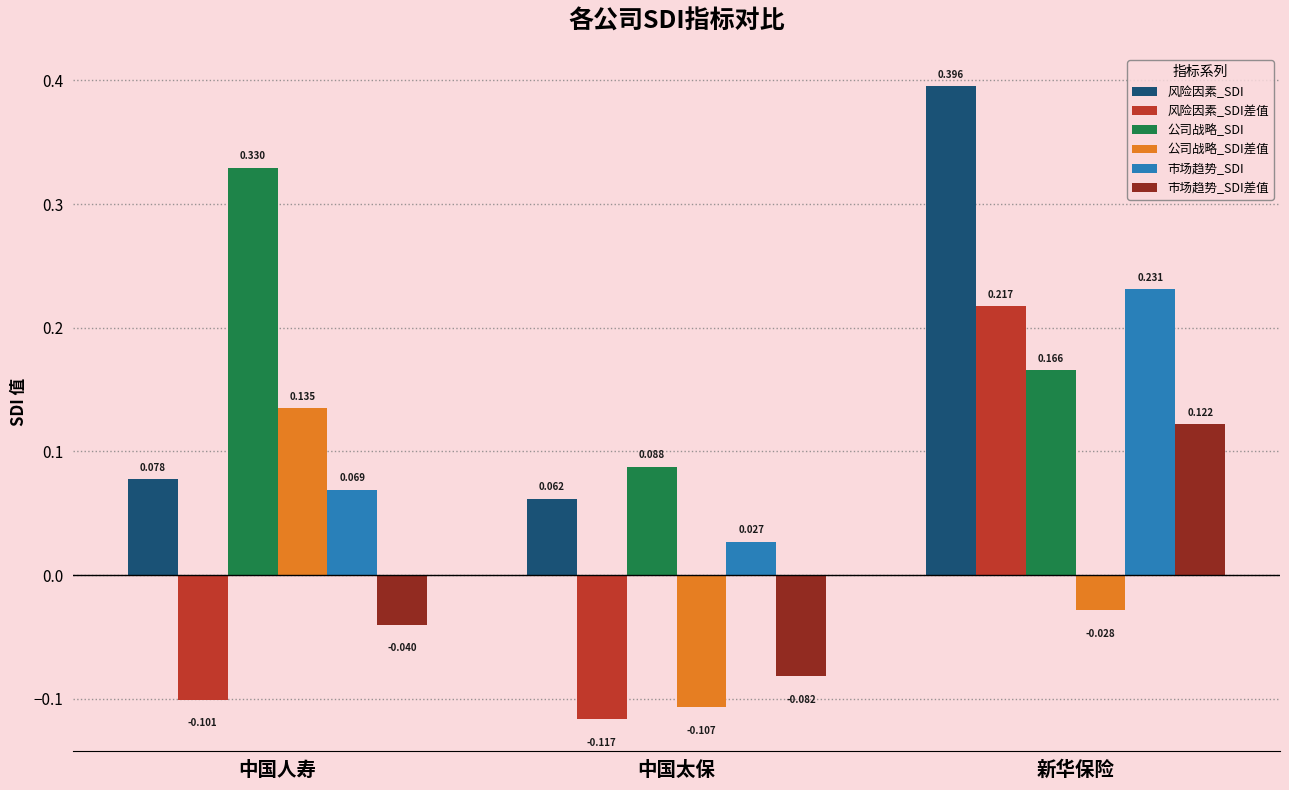

What is the total value across all series at 中国人寿?

0.5